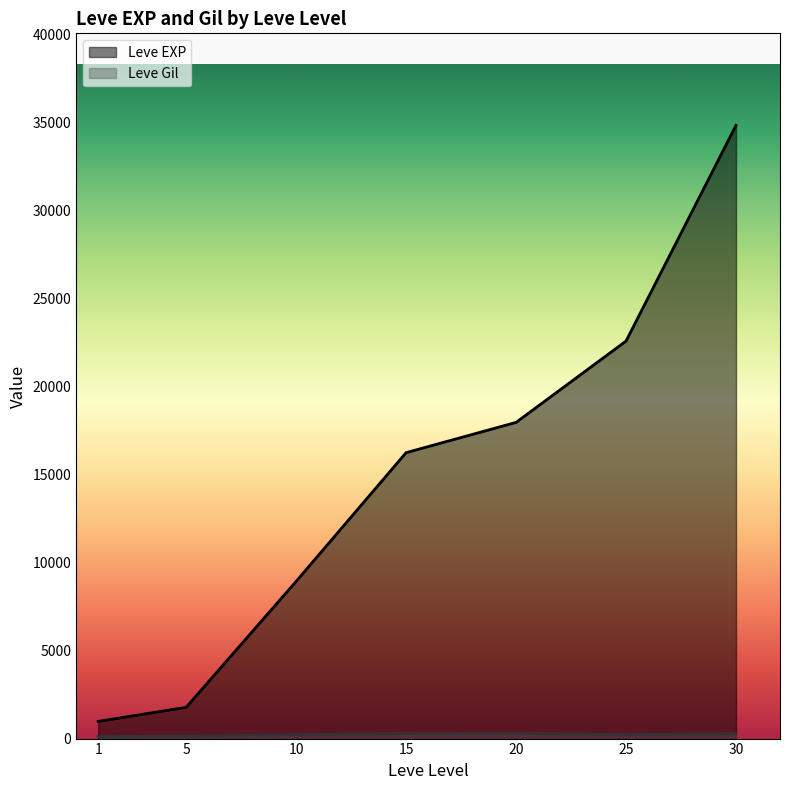

How many series are shown in this chart?

2